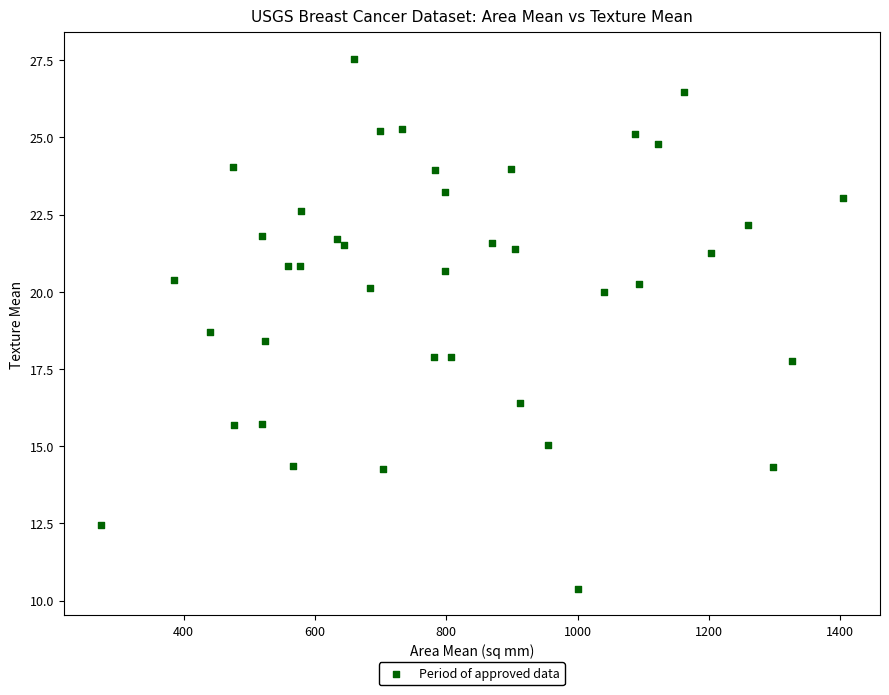

What is the range of Y values (max minus min)?

17.2